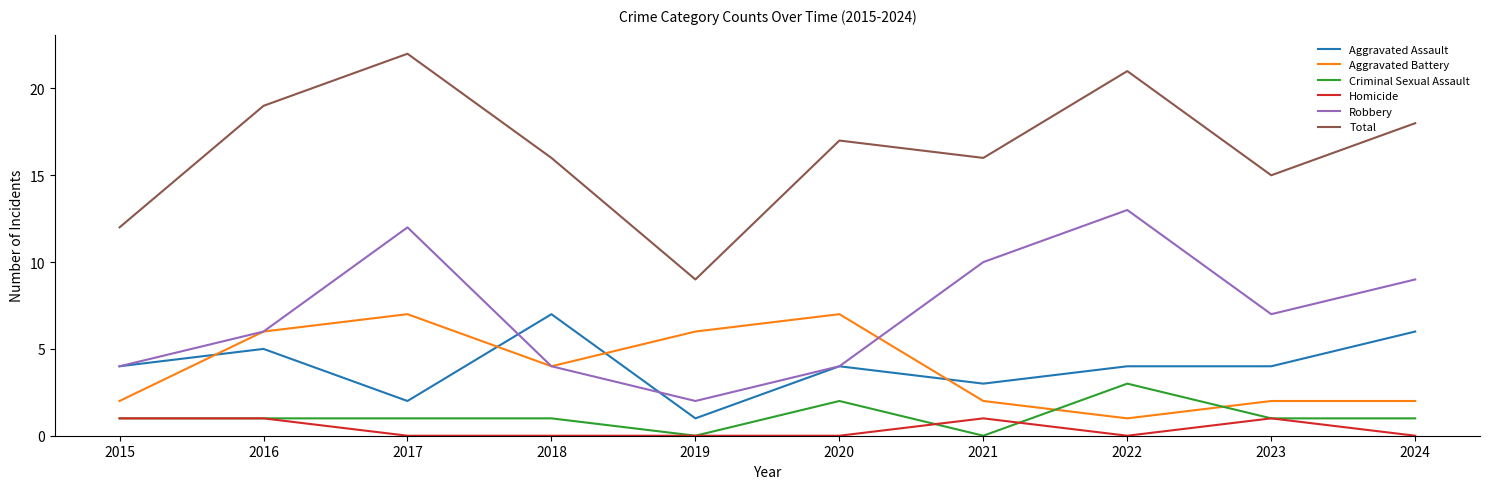

Reading left to right, what are all the values shown in this chart?

Aggravated Assault: 2015=4	2016=5	2017=2	2018=7	2019=1	2020=4	2021=3	2022=4	2023=4	2024=6
Aggravated Battery: 2015=2	2016=6	2017=7	2018=4	2019=6	2020=7	2021=2	2022=1	2023=2	2024=2
Criminal Sexual Assault: 2015=1	2016=1	2017=1	2018=1	2019=0	2020=2	2021=0	2022=3	2023=1	2024=1
Homicide: 2015=1	2016=1	2017=0	2018=0	2019=0	2020=0	2021=1	2022=0	2023=1	2024=0
Robbery: 2015=4	2016=6	2017=12	2018=4	2019=2	2020=4	2021=10	2022=13	2023=7	2024=9
Total: 2015=12	2016=19	2017=22	2018=16	2019=9	2020=17	2021=16	2022=21	2023=15	2024=18